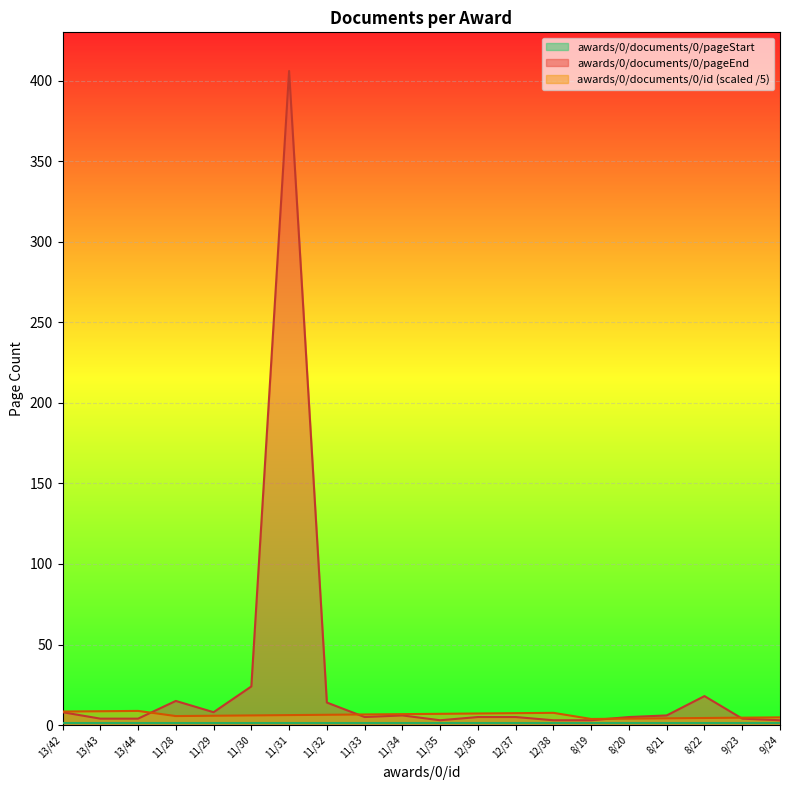

What is the label of the 9th point from the left?

11/33